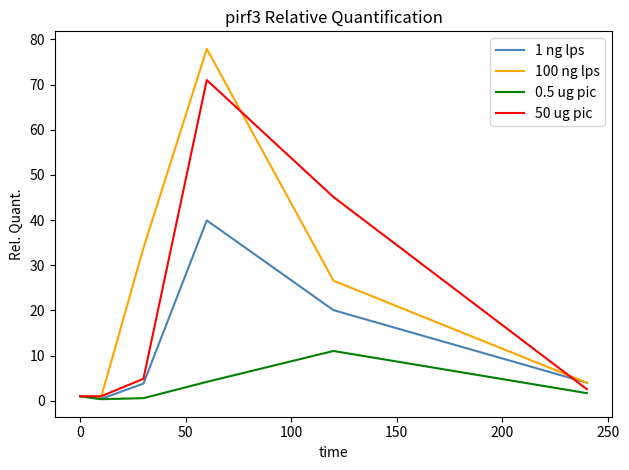

What is the maximum value for 100 ng lps?

77.9